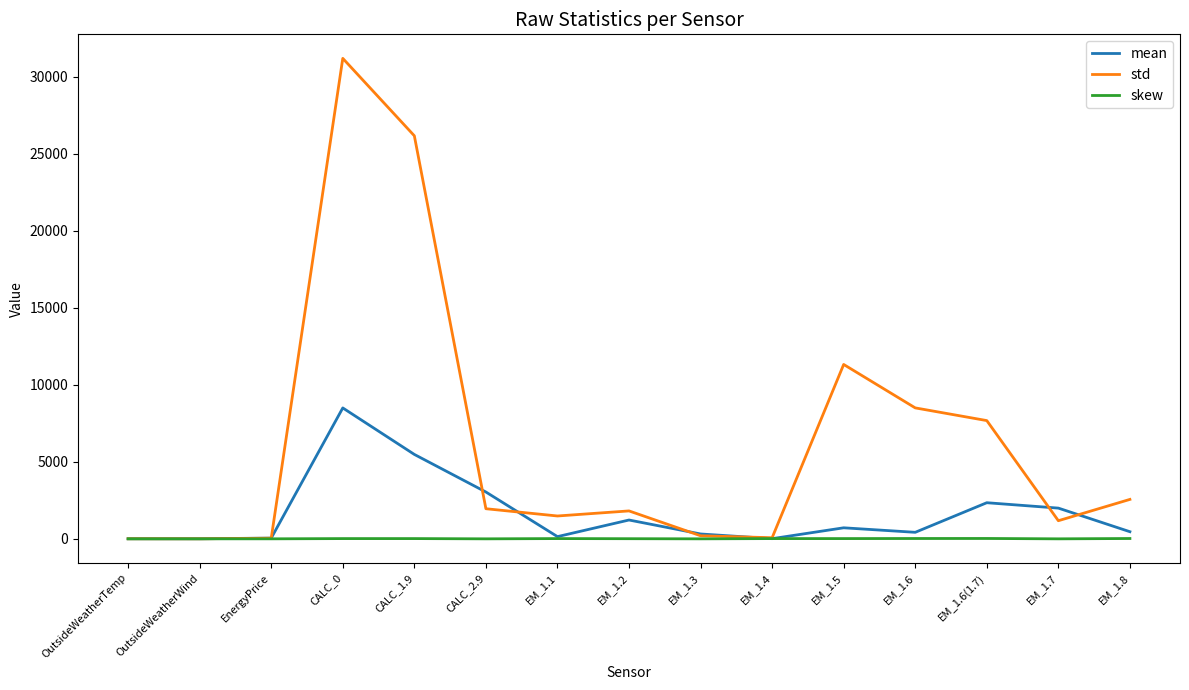

After their last crossing, which series has the higher values: mean or skew?

mean